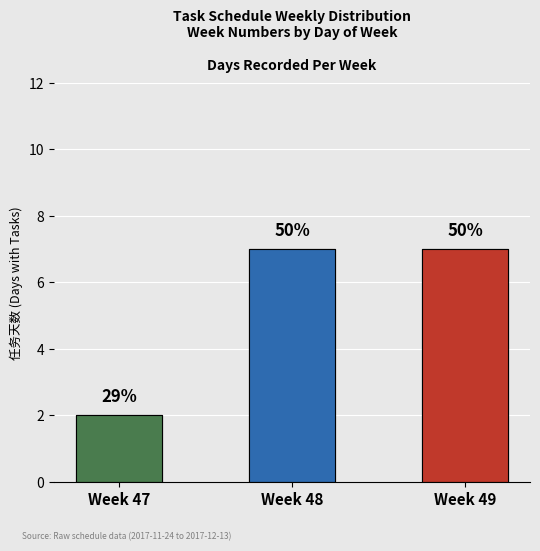

How many data points are less than 7?

1